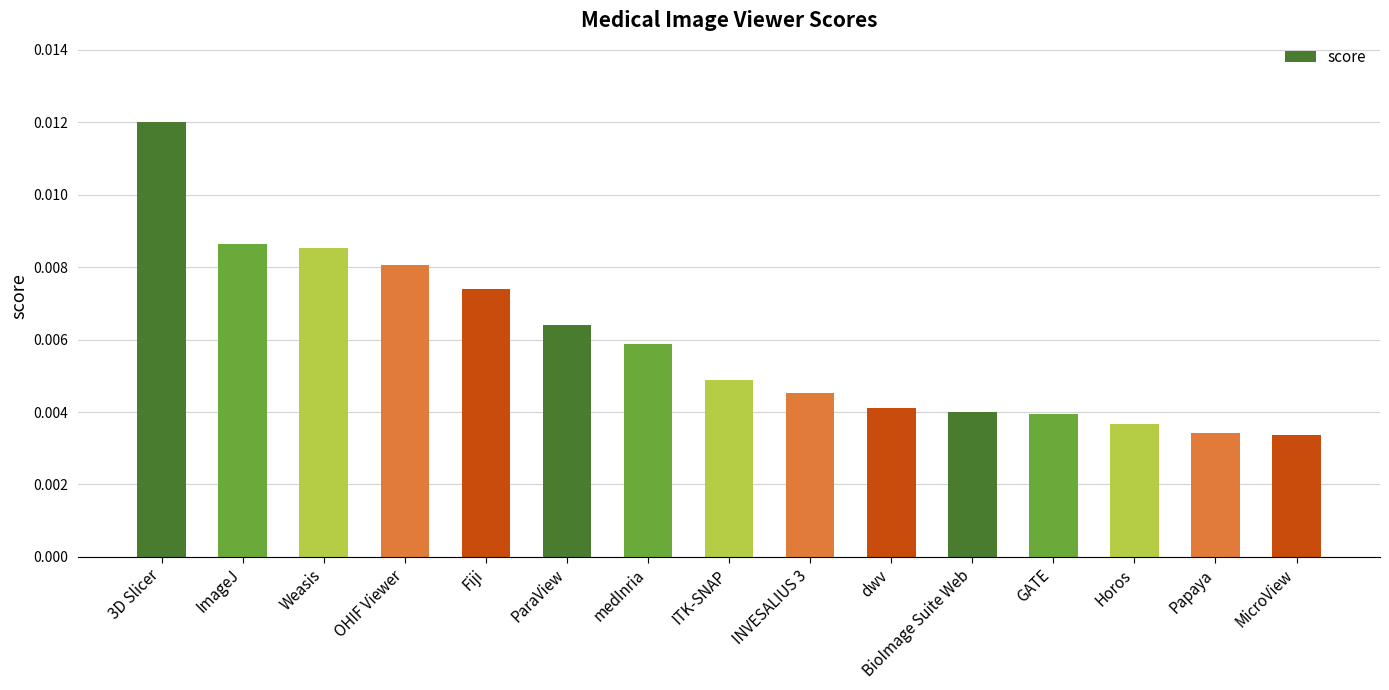

What is the label of the 5th bar from the right?

BioImage Suite Web